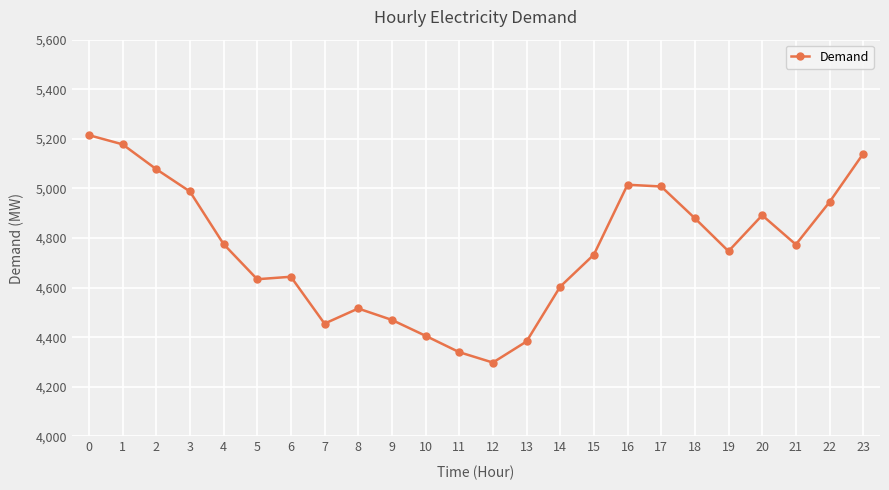

Is it true that the value at 12 is 2584?

False